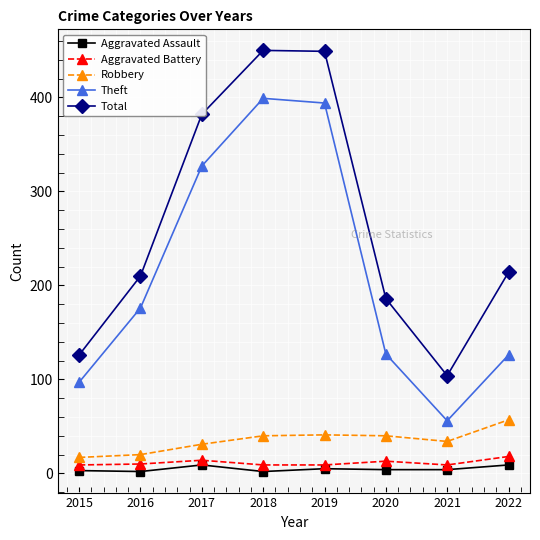

What is the spread (max minus min) of values at 2022?

205